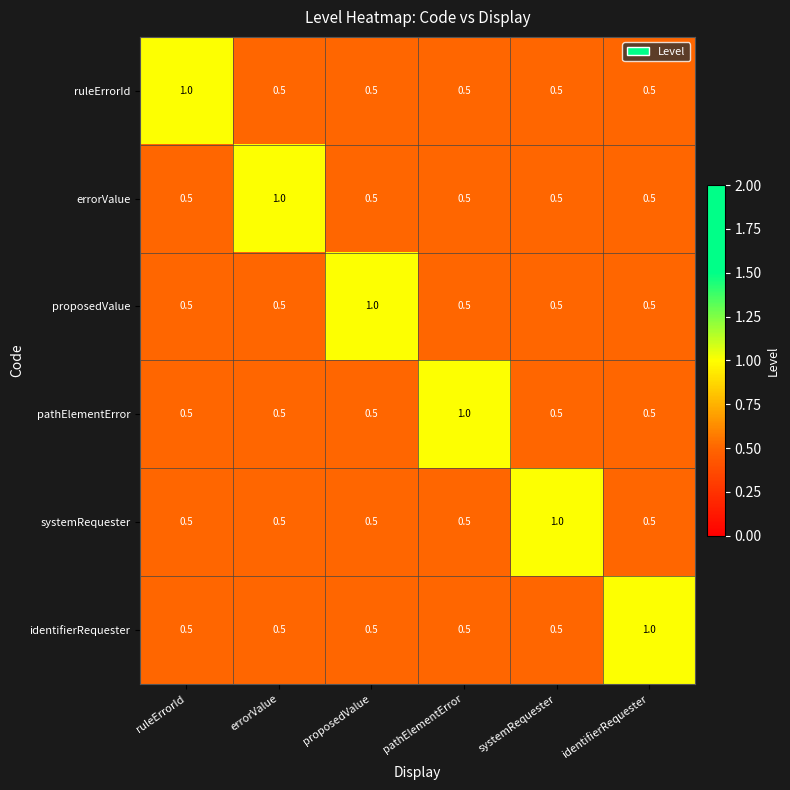

What is the sum of all errorValue values?

3.5